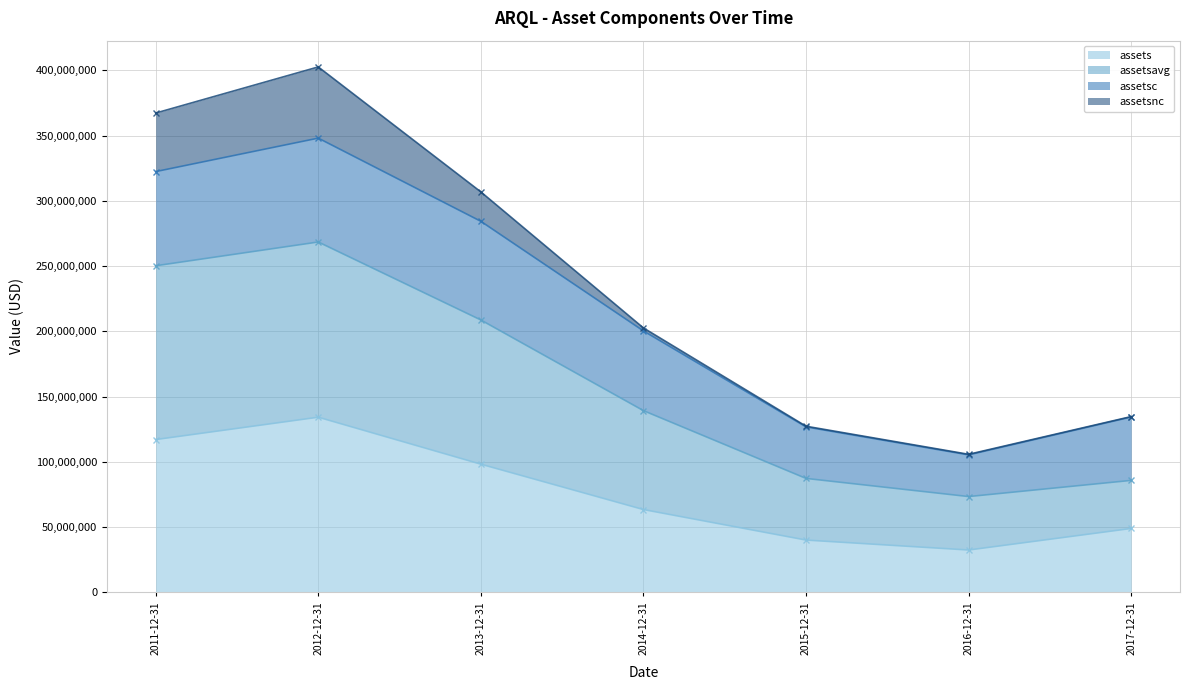

Which category has the highest value across all series?

2012-12-31